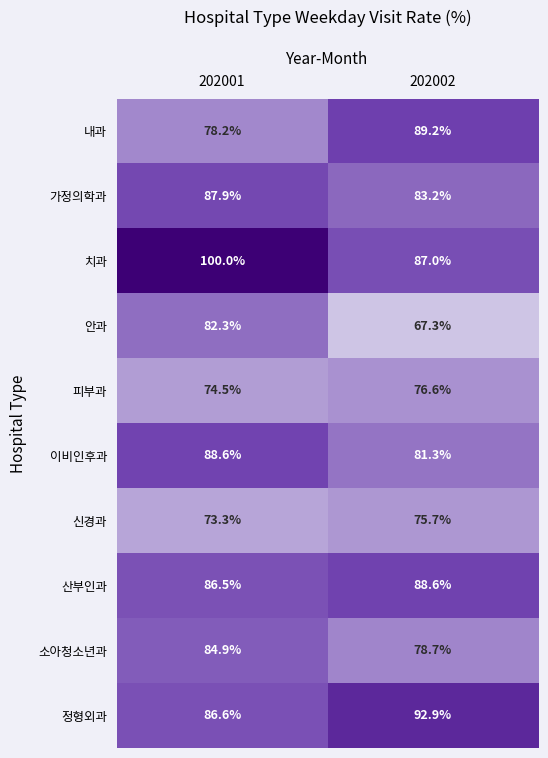

What is the minimum value for 안과?

67.3